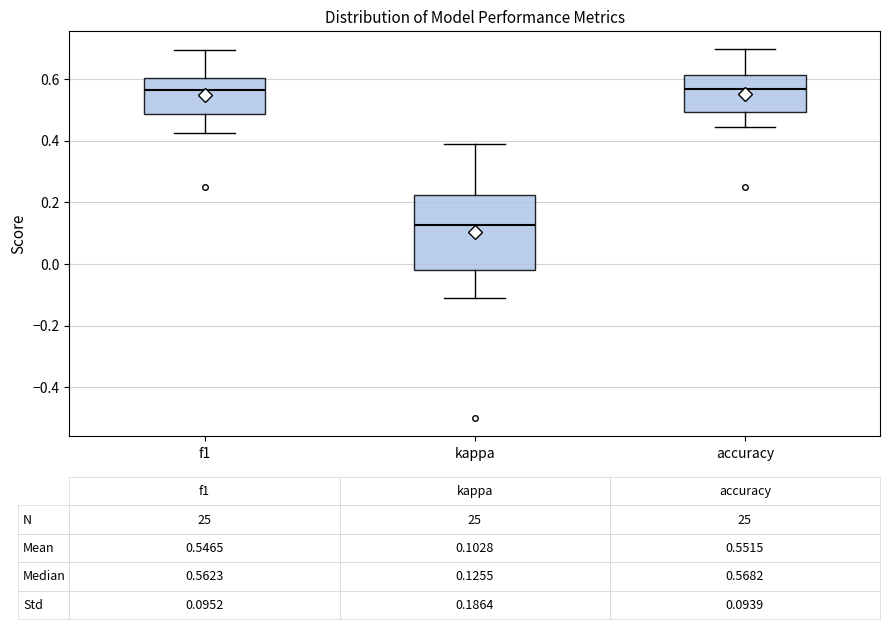

Which box is the tallest, from its lower edge to its upper edge?

kappa